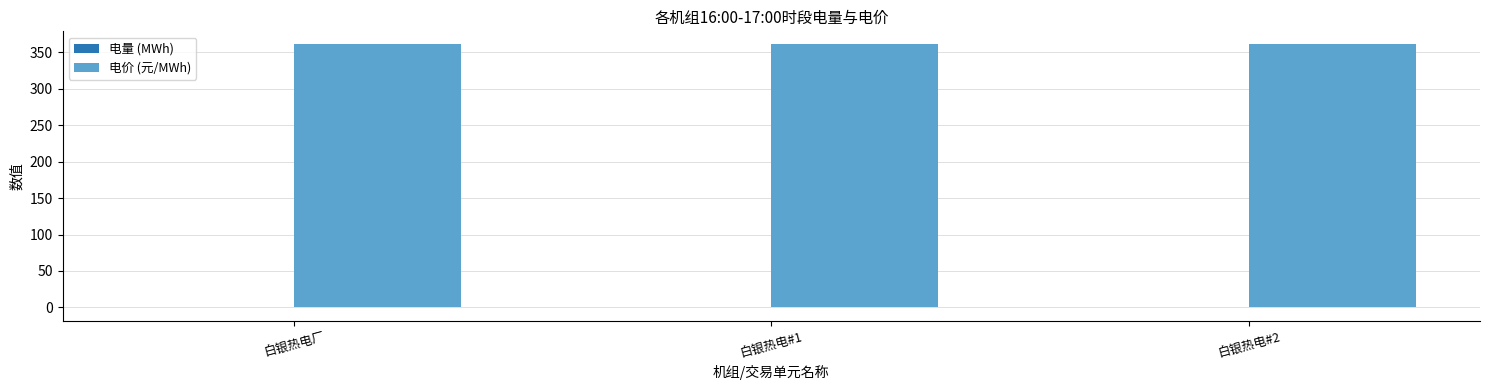

What is the highest value of the 电价 (元/MWh) series?

361.0